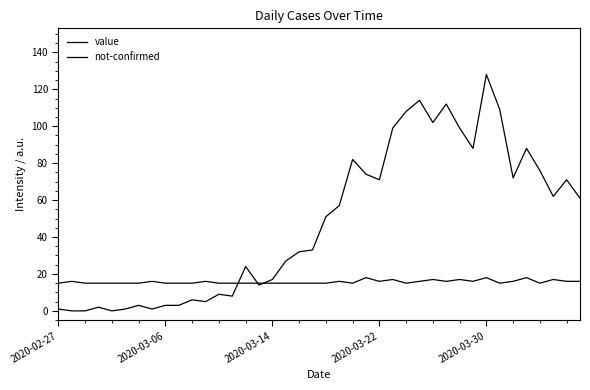

How many lines are shown in the chart?

2